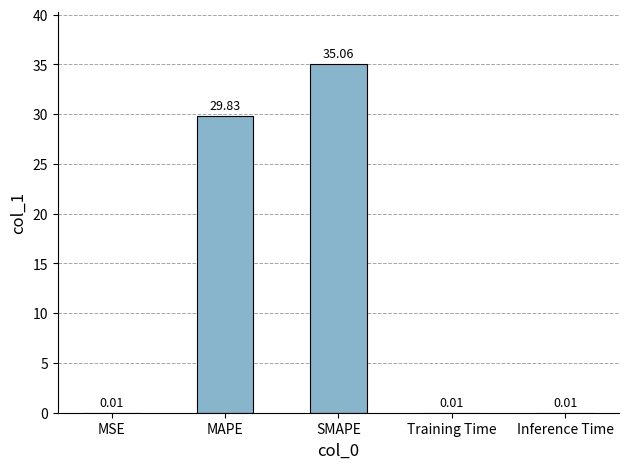

True or false: the data shows 35.1 at SMAPE.

True